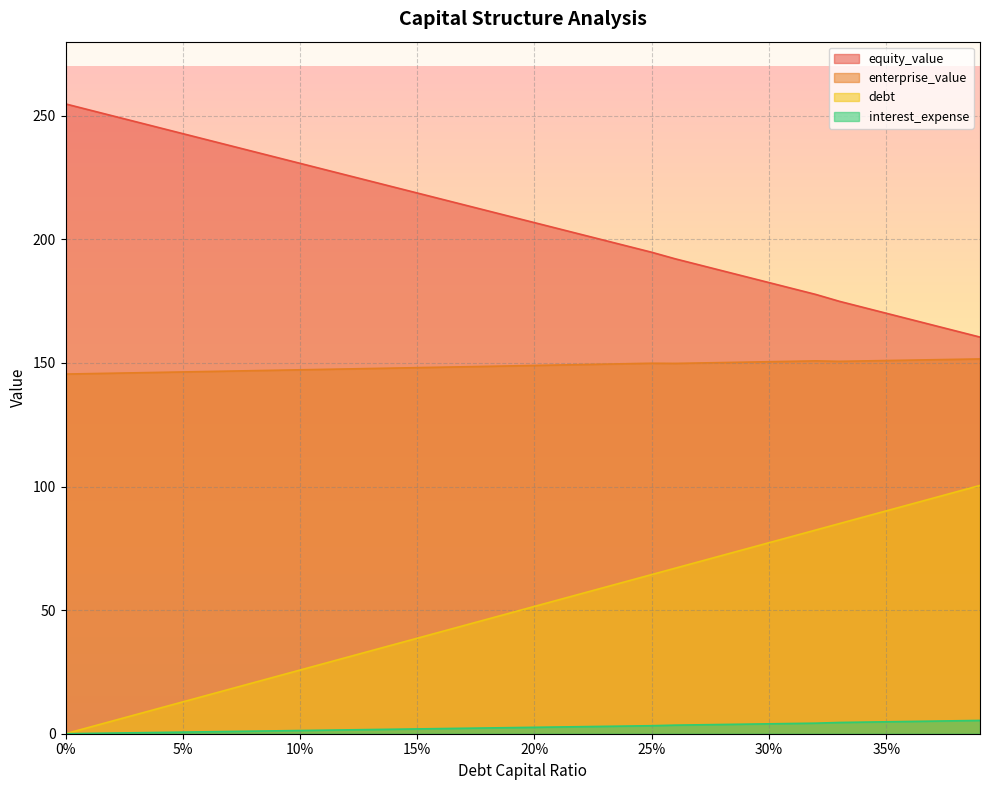

Does the chart display data point markers on the line(s)?

No